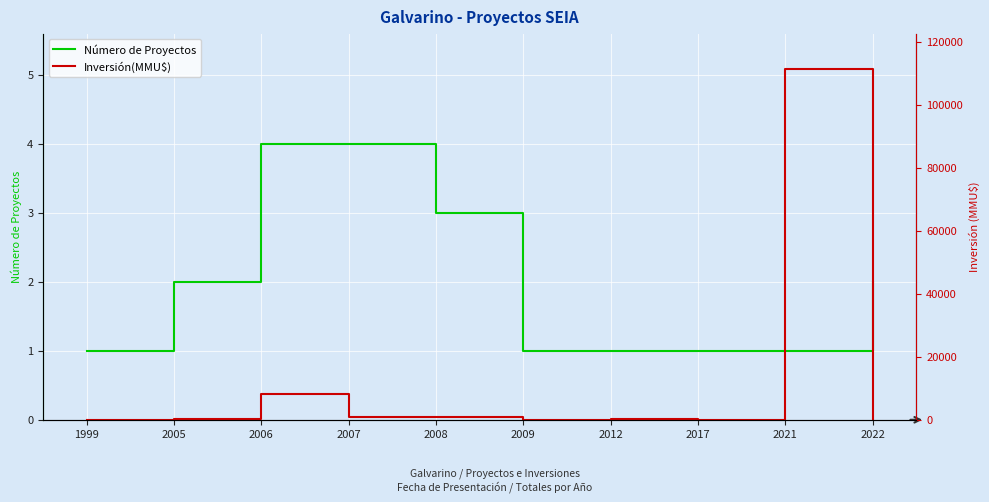

True or false: Inversión(MMU$) has a value of 100 at 2022.

True